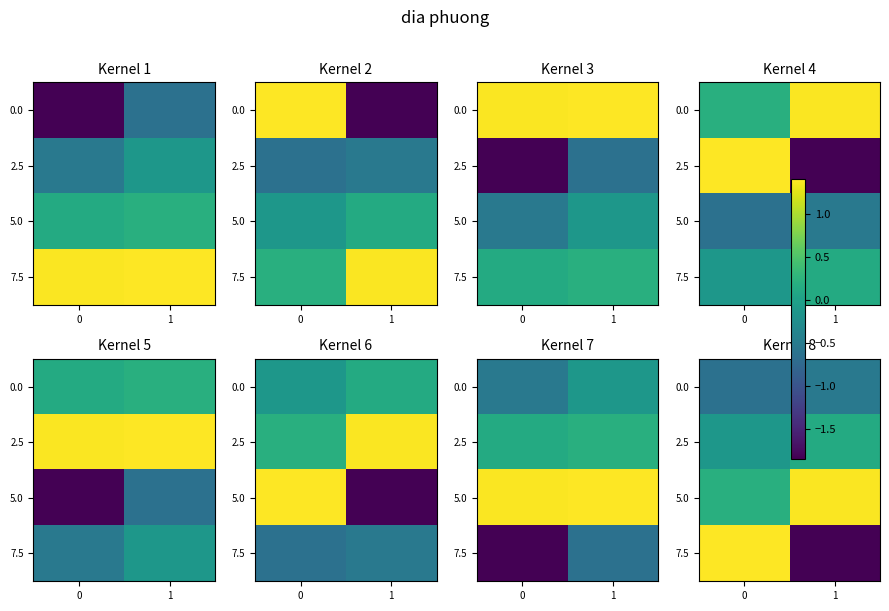

Which category has the lowest value in the 7.5 series?

1